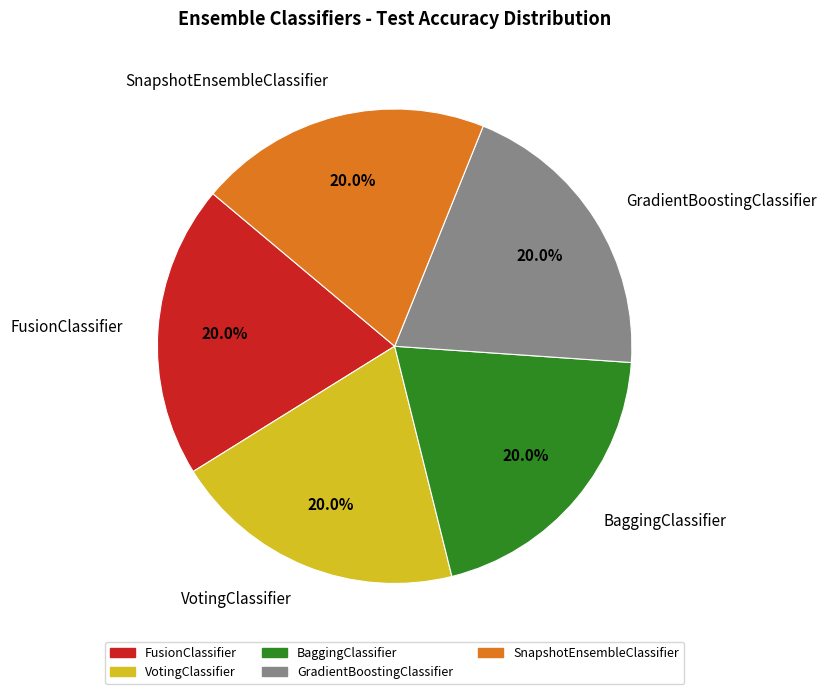

To the nearest percent, what is the combined percentage of BaggingClassifier and GradientBoostingClassifier?

40%